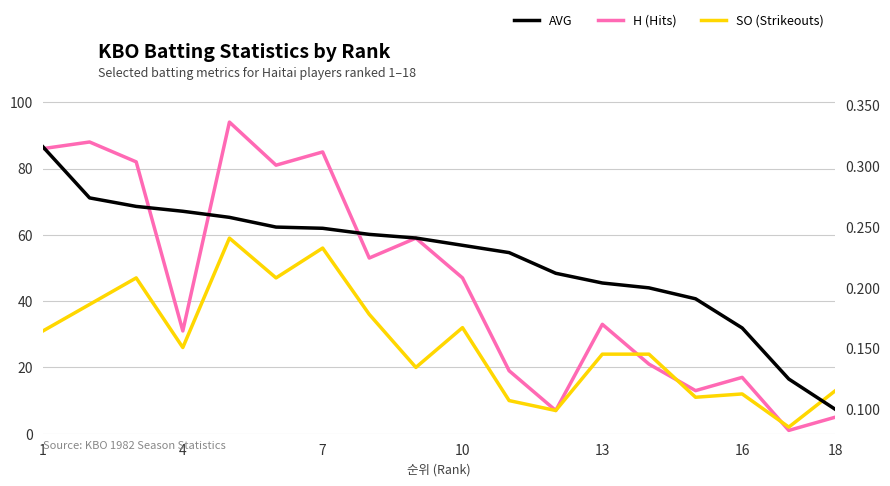

Where is the first local minimum for H (Hits)?

10